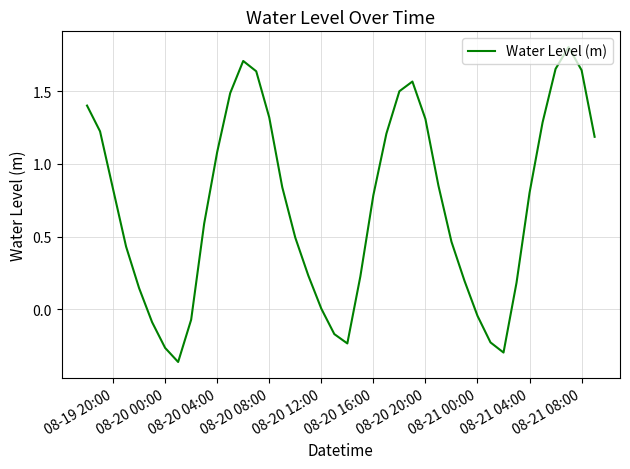

What is the difference between the maximum and minimum values?

2.2